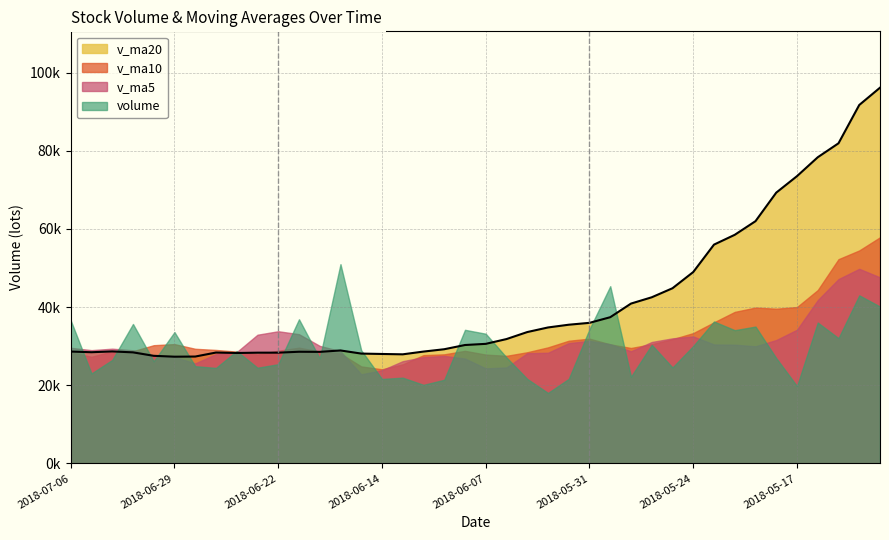

Reading left to right, transcribe all the data shown in this chart.

v_ma20: 28626.0	28454.8	28660.3	28417.6	27535.4	27310.5	27348.0	28371.3	28259.2	28338.6	28341.5	28574.5	28545.9	28905.6	28107.1	28006.9	27916.2	28621.1	29218.3	30298.5	30596.0	31820.5	33611.8	34788.7	35491.8	35970.2	37413.8	40900.0	42510.6	44823.9	48970.5	55984.9	58495.2	61983.1	69286.9	73504.6	78336.0	81910.1	91709.5	96134.7
v_ma10: 28413.8	27291.3	28678.6	28720.5	30251.1	30532.2	29332.6	29038.3	28605.1	27868.6	28838.2	29618.4	28642.0	28114.7	24819.7	24088.8	25363.4	27704.2	27913.3	28808.5	27844.8	27530.6	28449.9	29696.5	31394.4	31925.0	30469.1	29538.0	30523.4	31788.4	33347.1	36110.5	38773.8	39880.8	39589.2	40015.5	44358.6	52261.9	54497.9	57859.4
v_ma5: 29587.5	28986.8	29360.4	28952.1	27569.6	27240.1	25595.7	27996.7	28489.0	32932.5	33824.2	33069.4	30079.9	28721.2	22804.7	23852.2	26167.3	27204.0	27508.3	26834.8	24325.4	24559.5	28204.5	28318.4	30782.3	31364.3	30501.7	28695.4	31074.6	32006.5	32485.6	30436.4	30380.6	29972.1	31570.2	34208.5	41784.6	47166.9	49789.6	47608.1
volume: 36613.1	23019.0	26481.7	35683.7	26140.0	33609.7	24887.0	24440.0	28771.4	24492.3	25388.0	36892.0	26901.1	50989.1	28950.9	21614.0	21944.3	20107.5	21407.0	34188.0	33189.8	27127.8	21628.9	18039.1	21641.4	34360.0	45352.8	22198.4	30359.0	24551.2	30047.0	36321.3	34094.7	35018.2	26947.0	19801.0	36042.0	32052.2	43009.0	40138.5